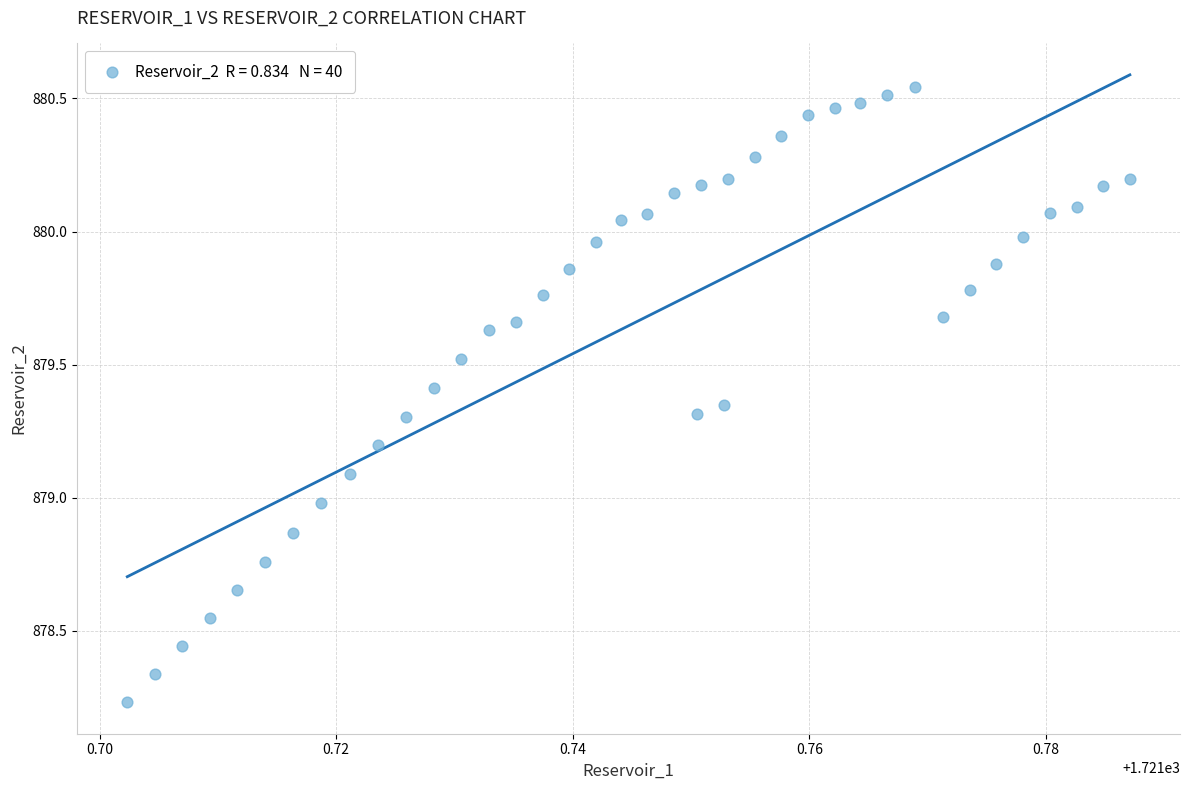

How many points are shown in the scatter plot?

40